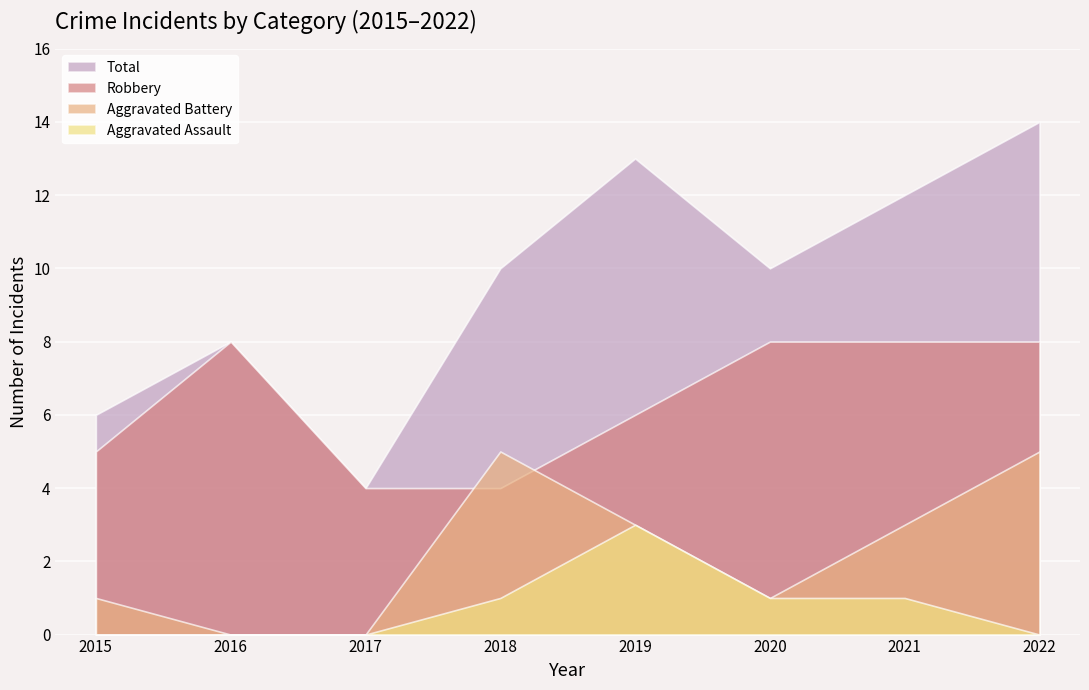

True or false: Robbery and Total cross at least once.

False